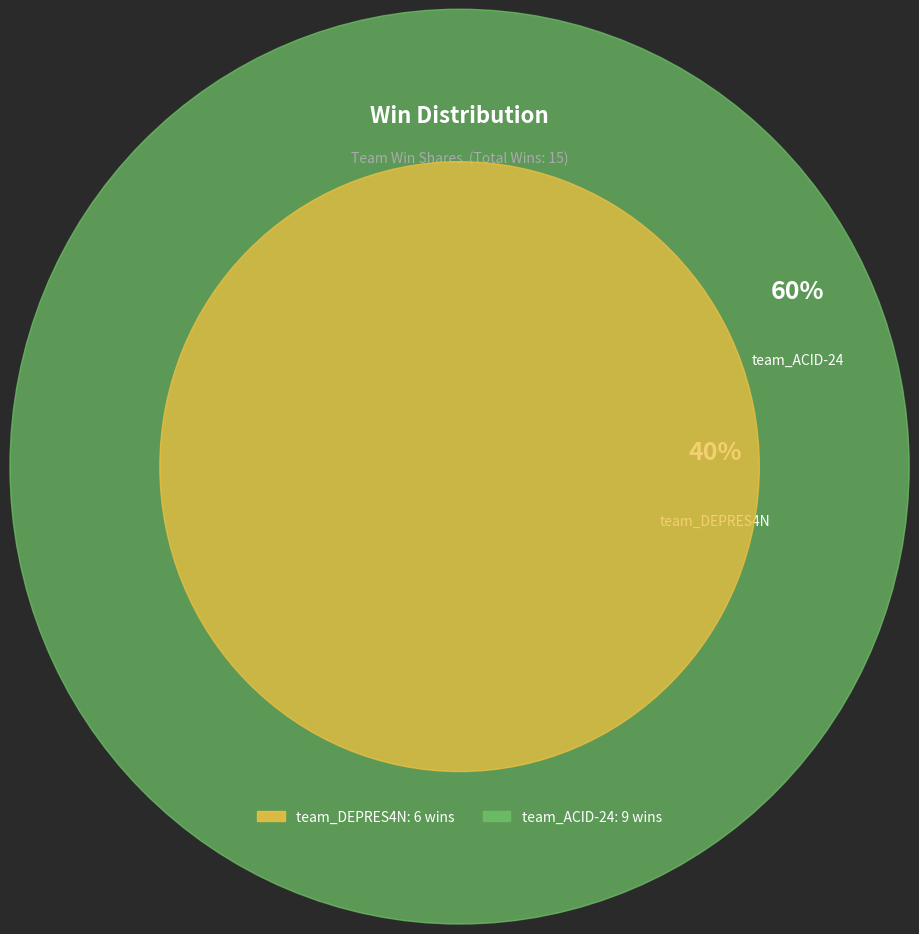

Does team_DEPRES4N account for over 50% of the chart?

No